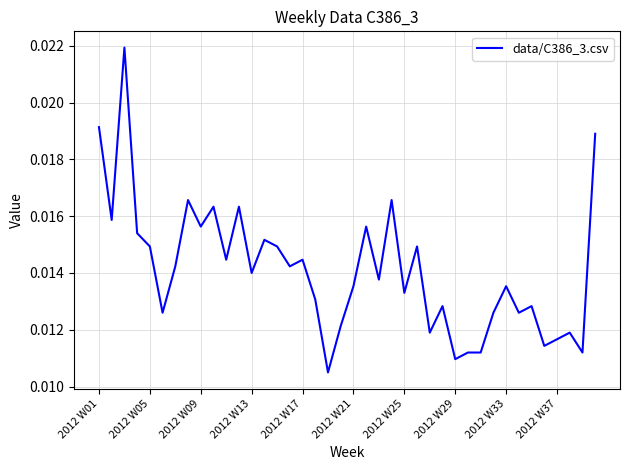

Count the values in the range 0 to 1.

40